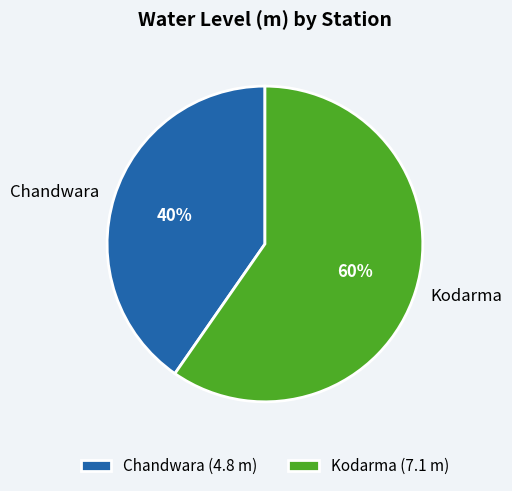

Is it true that Kodarma is 60% of the pie?

True